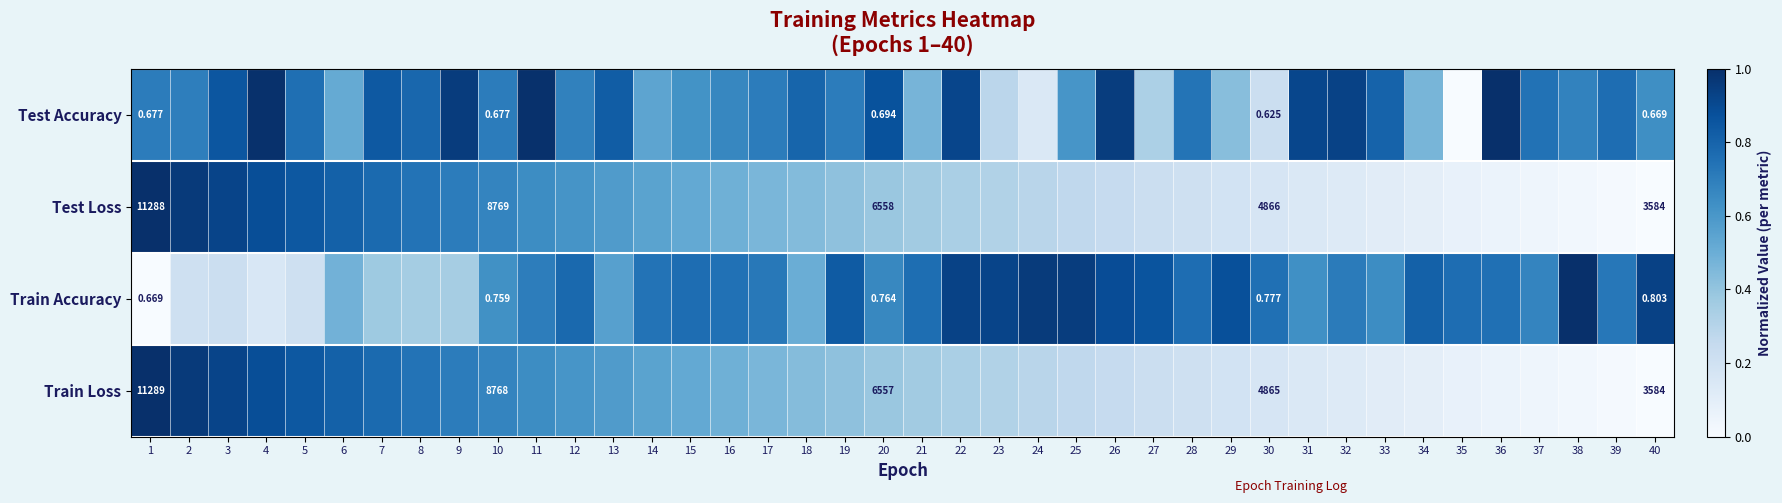

Rank the series at 10 from lowest to highest value.

Test Accuracy, Train Accuracy, Train Loss, Test Loss